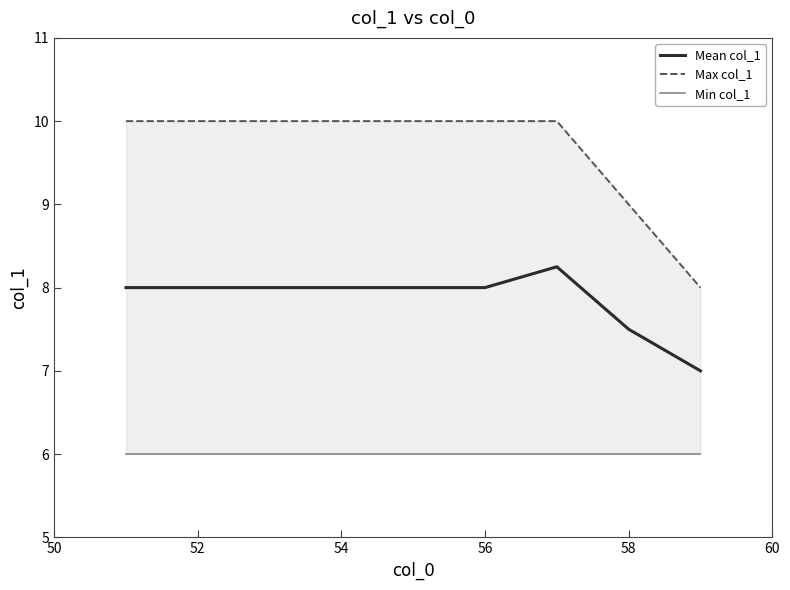

True or false: Max col_1 and Min col_1 intersect in this chart.

False